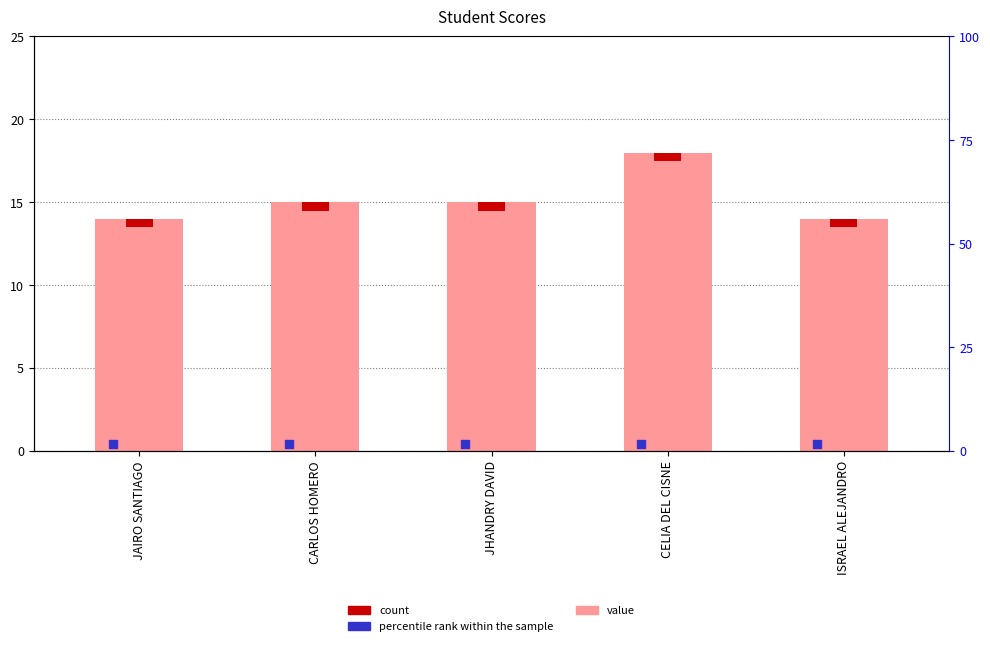

What is the ratio of the value at JHANDRY DAVID to the value at CELIA DEL CISNE?

0.8